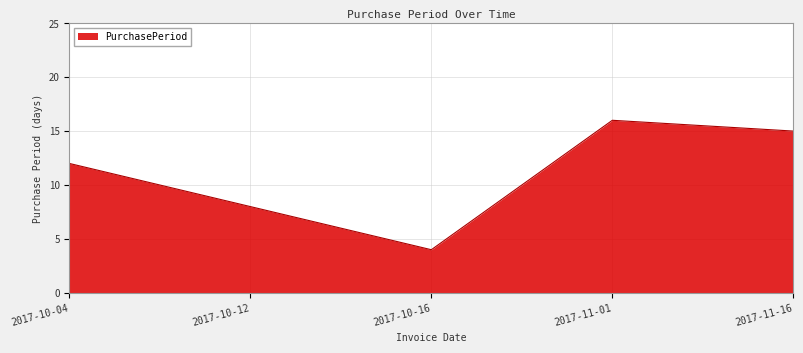

Reading left to right, transcribe all the data shown in this chart.

2017-10-04=12	2017-10-12=8	2017-10-16=4	2017-11-01=16	2017-11-16=15